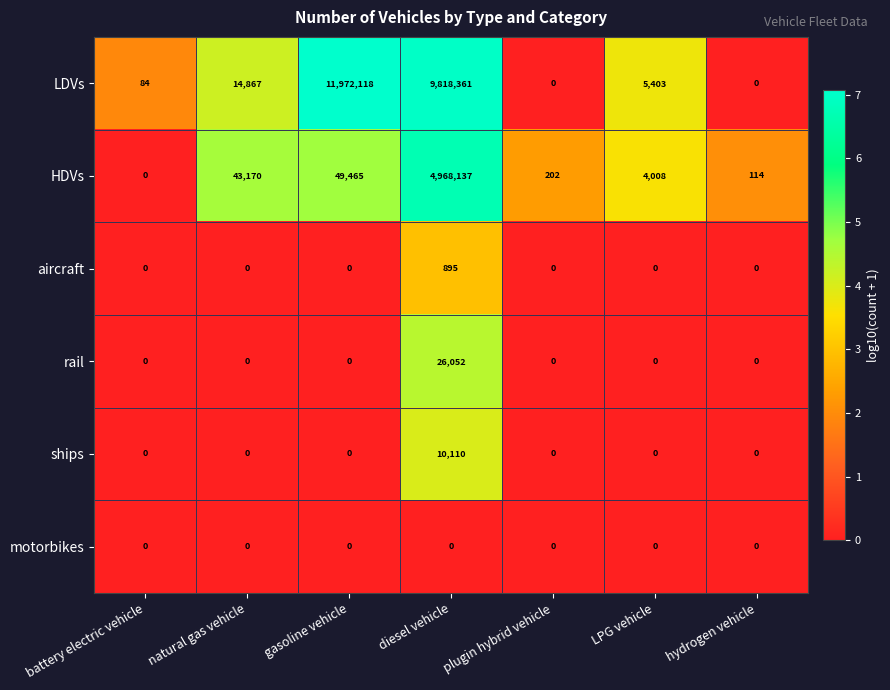

What is the difference between the highest and lowest values at natural gas vehicle?

43170